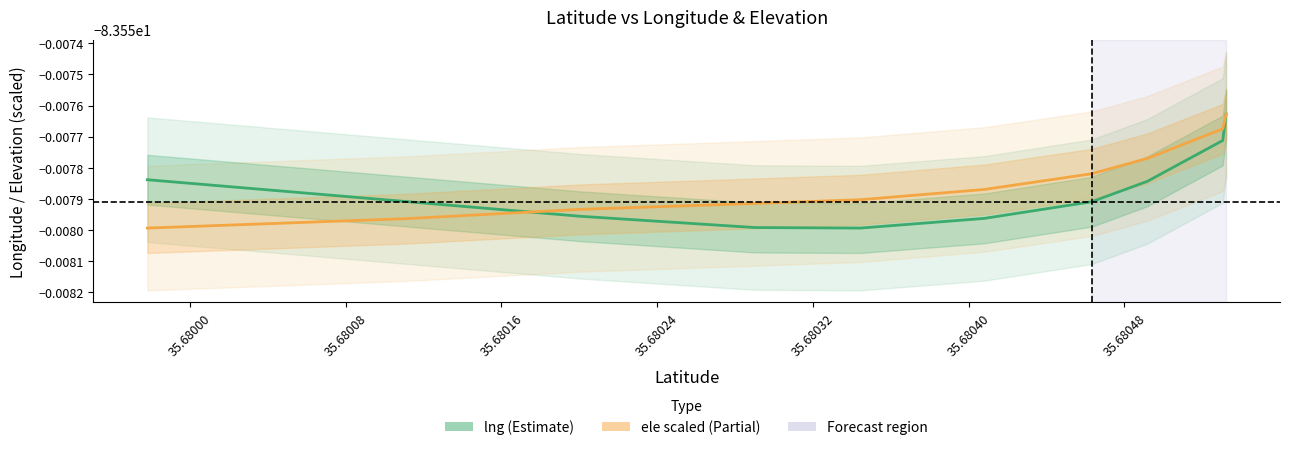

Is the value of lng at 35.68056 greater than the value of ele (scaled) at 35.68016?

Yes